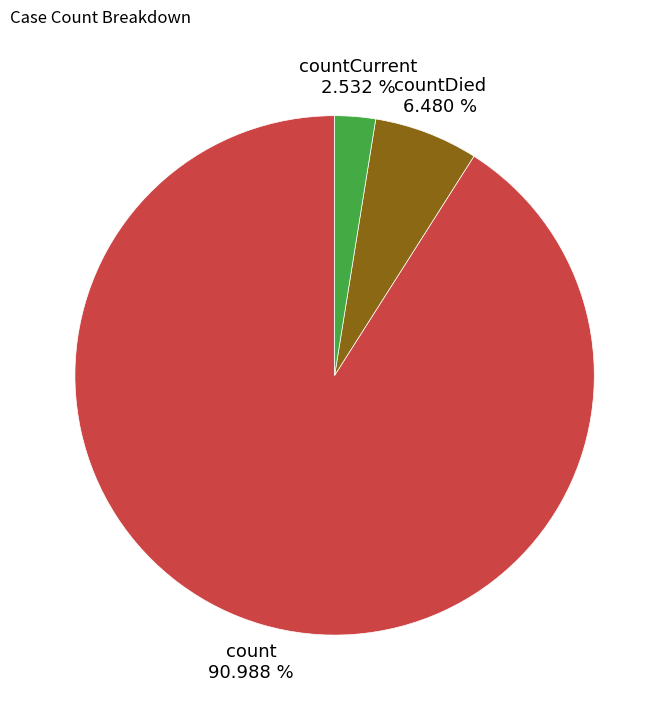

To the nearest percent, what is the difference between the largest and smallest slice percentages?

88%